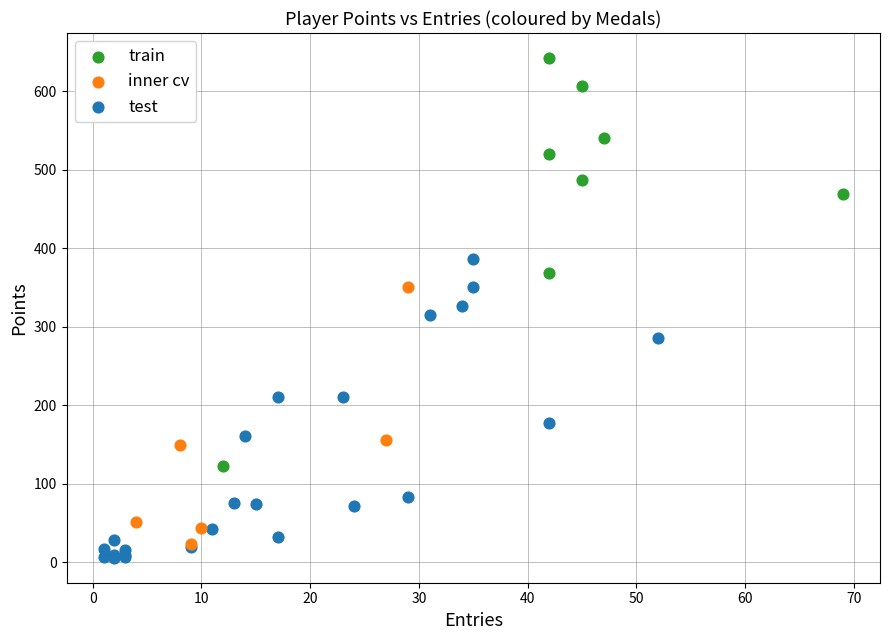

Which series has the widest spread of Y values?

train